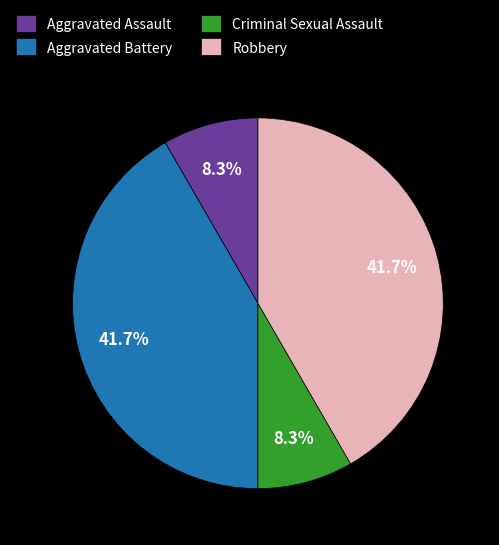

Is Criminal Sexual Assault the majority of the pie?

No